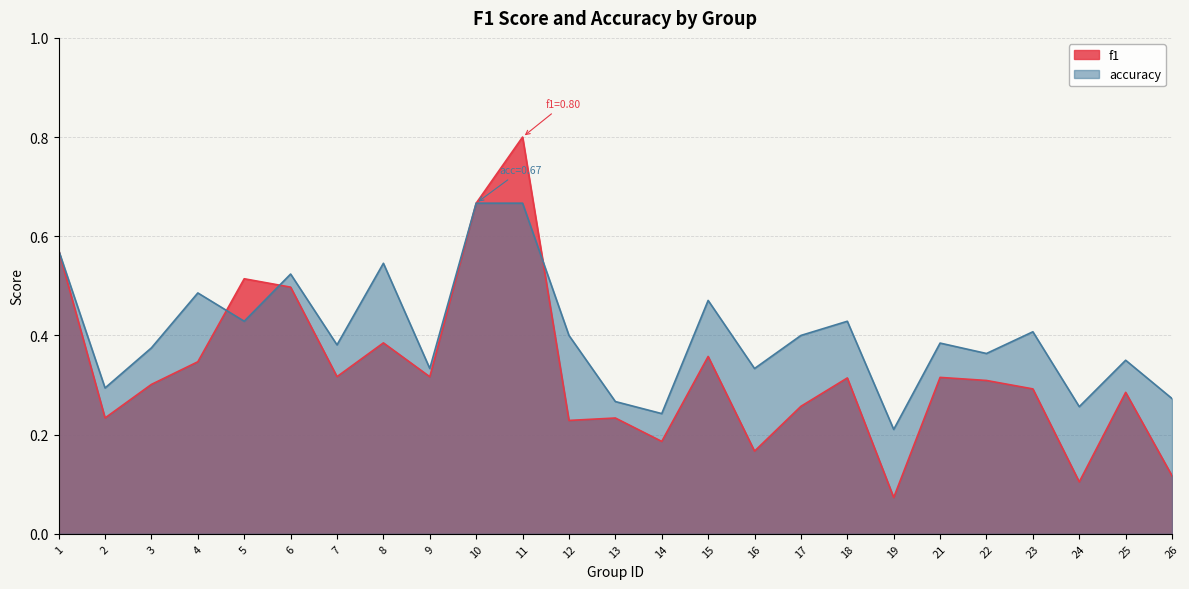

Reading left to right, transcribe all the data shown in this chart.

f1: 1=0.6	2=0.2	3=0.3	4=0.3	5=0.5	6=0.5	7=0.3	8=0.4	9=0.3	10=0.7	11=0.8	12=0.2	13=0.2	14=0.2	15=0.4	16=0.2	17=0.3	18=0.3	19=0.1	21=0.3	22=0.3	23=0.3	24=0.1	25=0.3	26=0.1
accuracy: 1=0.6	2=0.3	3=0.4	4=0.5	5=0.4	6=0.5	7=0.4	8=0.5	9=0.3	10=0.7	11=0.7	12=0.4	13=0.3	14=0.2	15=0.5	16=0.3	17=0.4	18=0.4	19=0.2	21=0.4	22=0.4	23=0.4	24=0.3	25=0.3	26=0.3